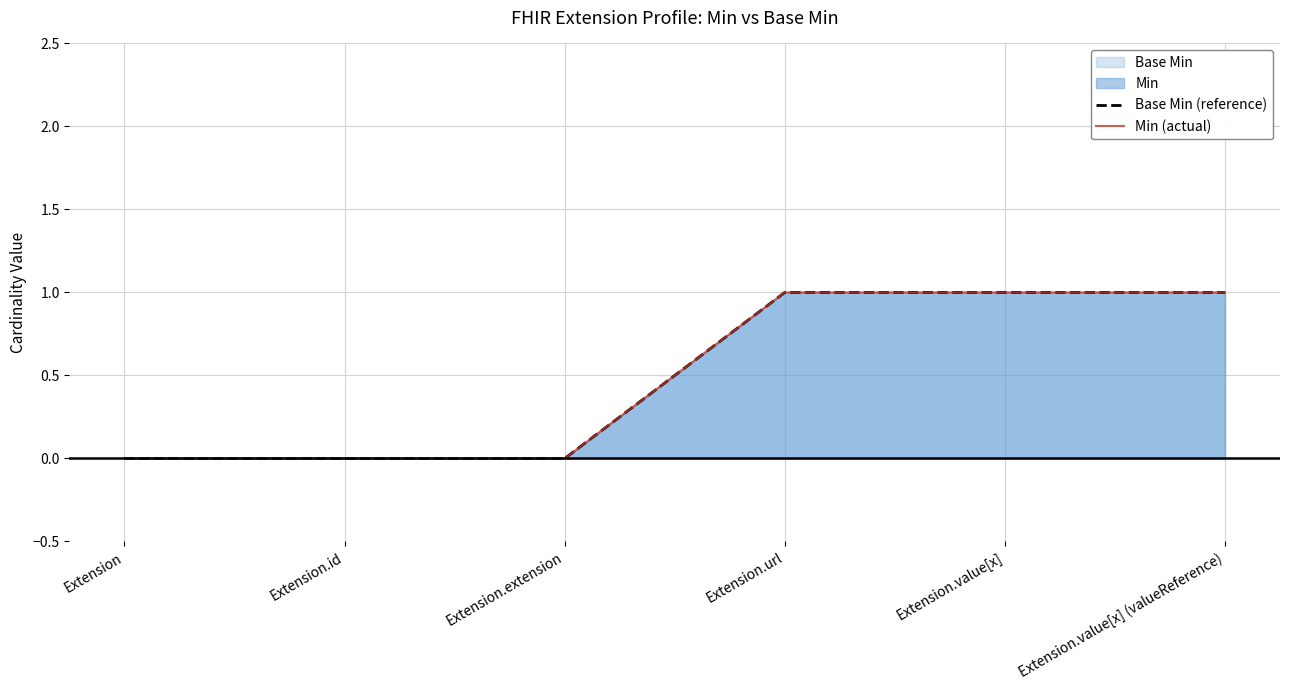

Is it true that Base Min (reference) equals 0 at Extension?

False